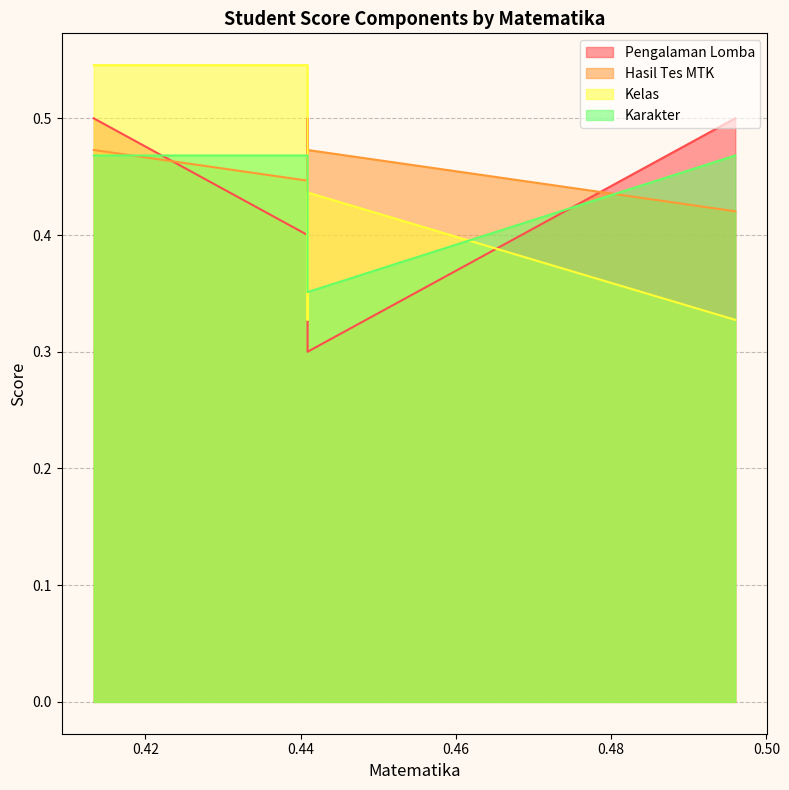

What is the total value across all series at 0.4408867987638343?

1.9